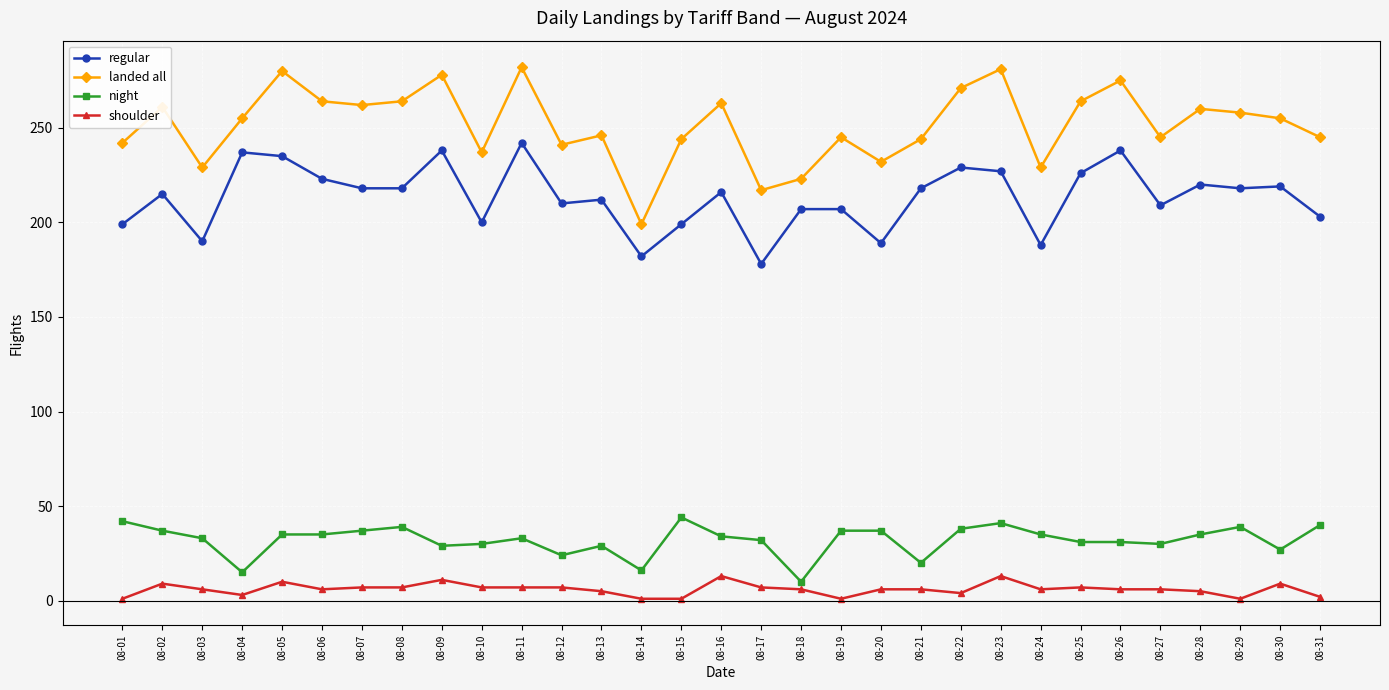

At which category does landed all reach its first local peak?

08-02